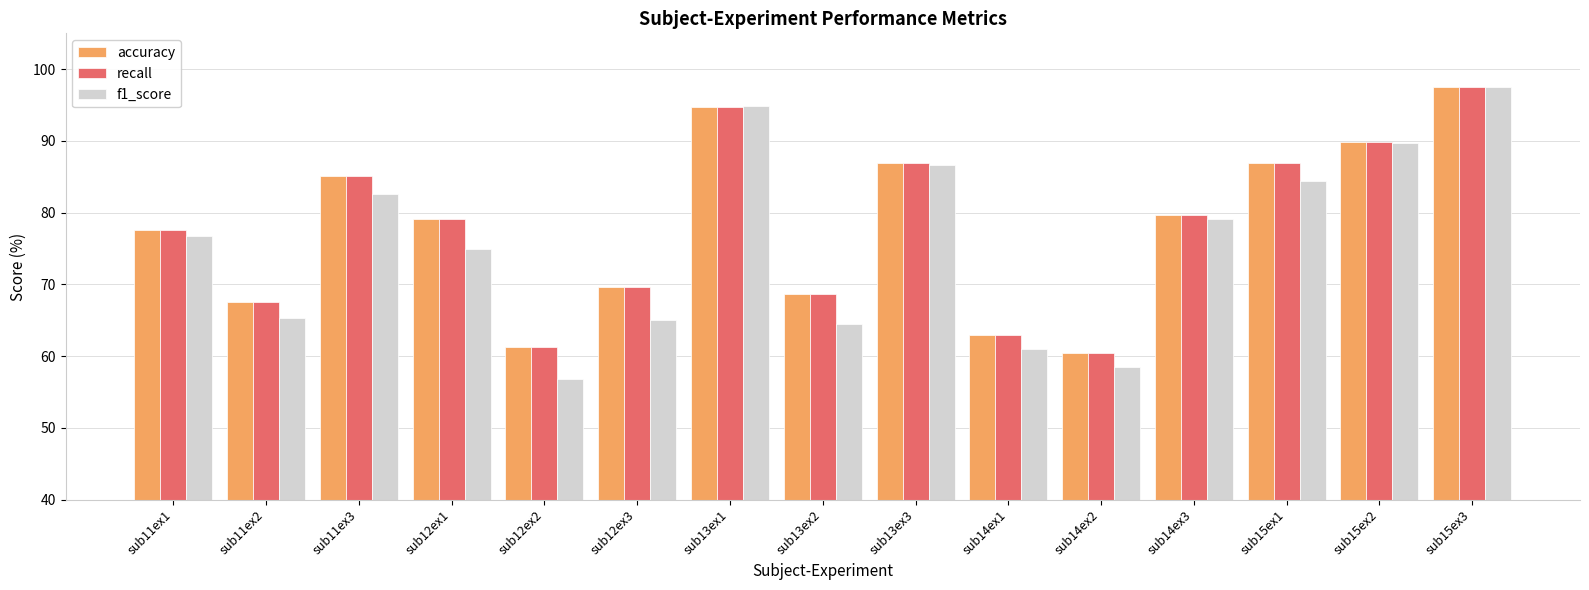

Which category has the lowest value in the accuracy series?

sub14ex2